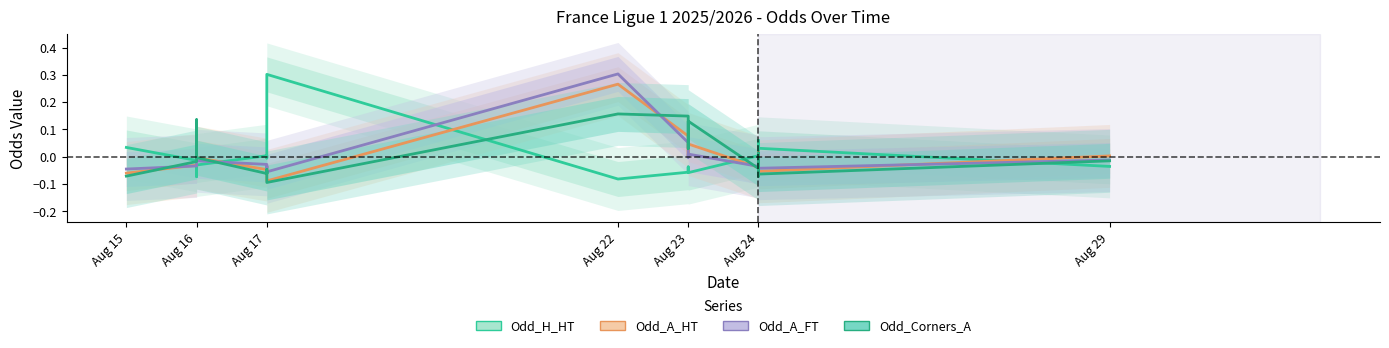

What is the label of the 17th point from the right?

Aug 17